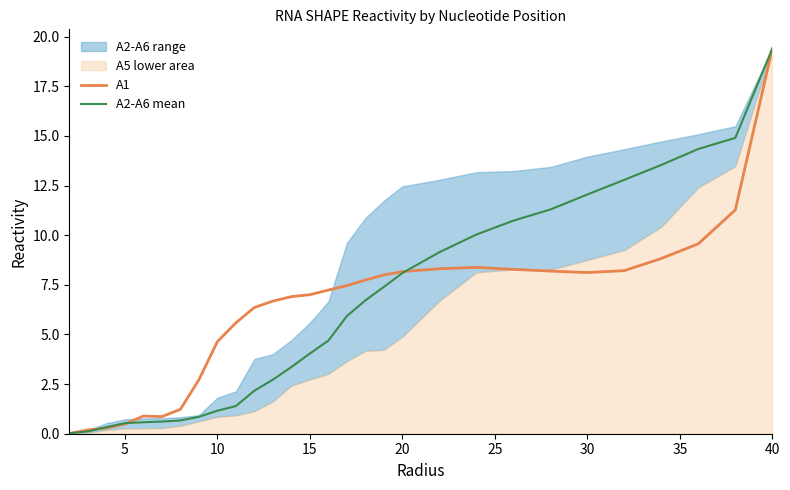

Reading left to right, transcribe all the data shown in this chart.

A1: 0.0	0.2	0.3	0.5	0.9	0.9	1.2	2.7	4.6	5.6	6.4	6.7	6.9	7.0	7.2	7.5	7.7	8.0	8.2	8.3	8.4	8.3	8.2	8.1	8.2	8.8	9.6	11.3	19.4
A2-A6 mean: 0.0	0.1	0.3	0.5	0.6	0.6	0.7	0.9	1.2	1.4	2.2	2.7	3.4	4.0	4.7	5.9	6.7	7.4	8.1	9.1	10.0	10.7	11.3	12.1	12.8	13.5	14.3	14.9	19.4